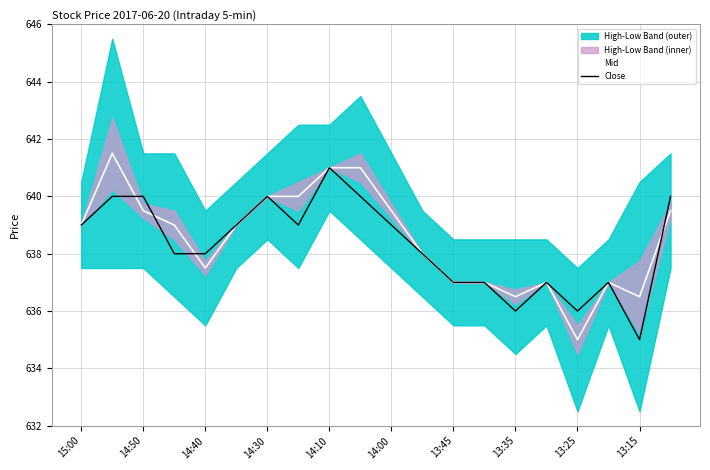

What is the label of the 20th point from the left?

19